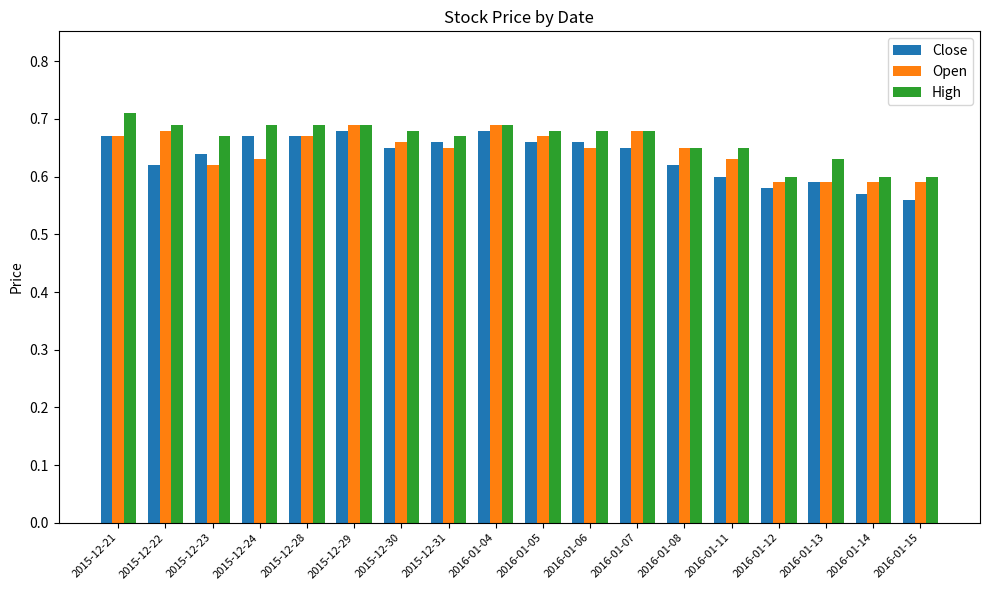

At how many categories does at least one series exceed 0?

18